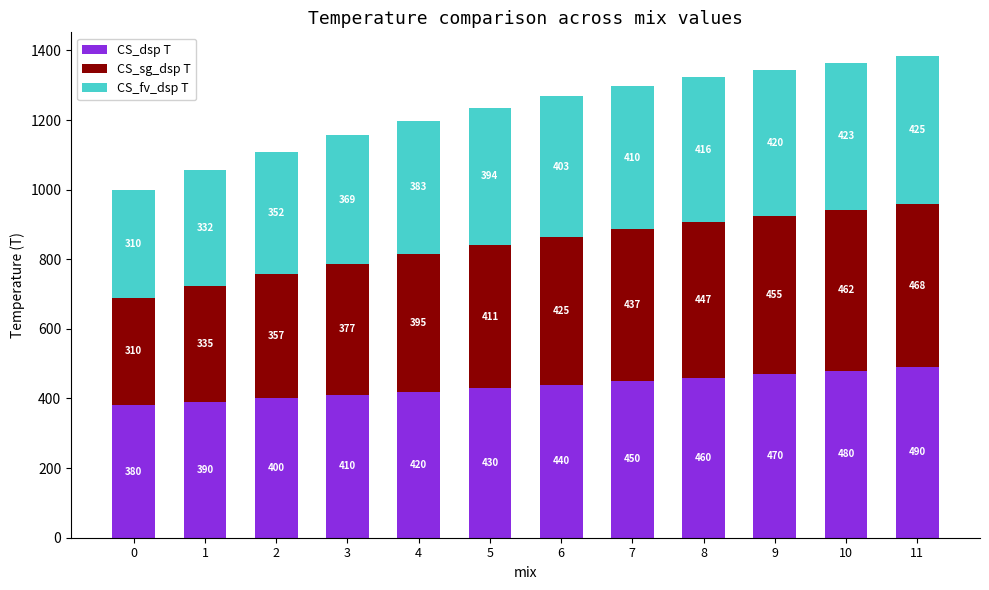

Reading left to right, what are the values for CS_dsp T?

380.0	390.0	400.0	410.0	420.0	430.0	440.0	450.0	460.0	470.0	480.0	490.0